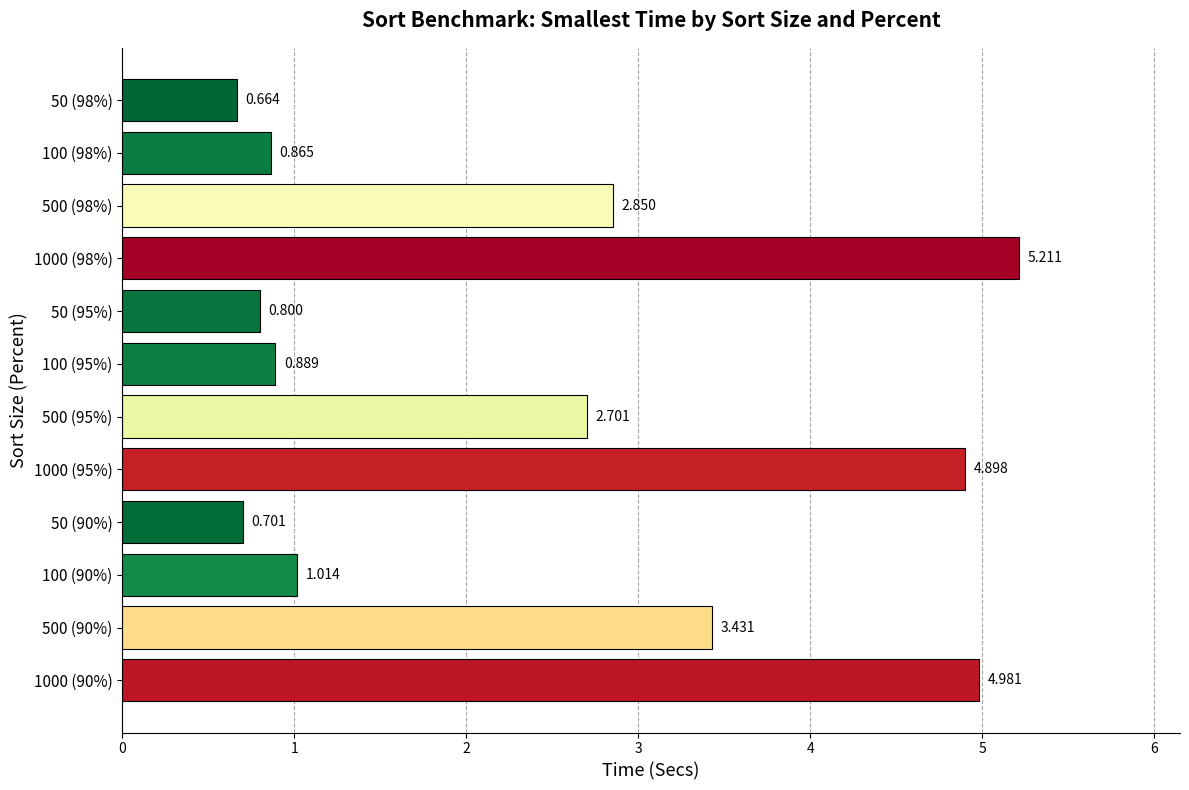

What is the minimum value shown in the chart?

0.7